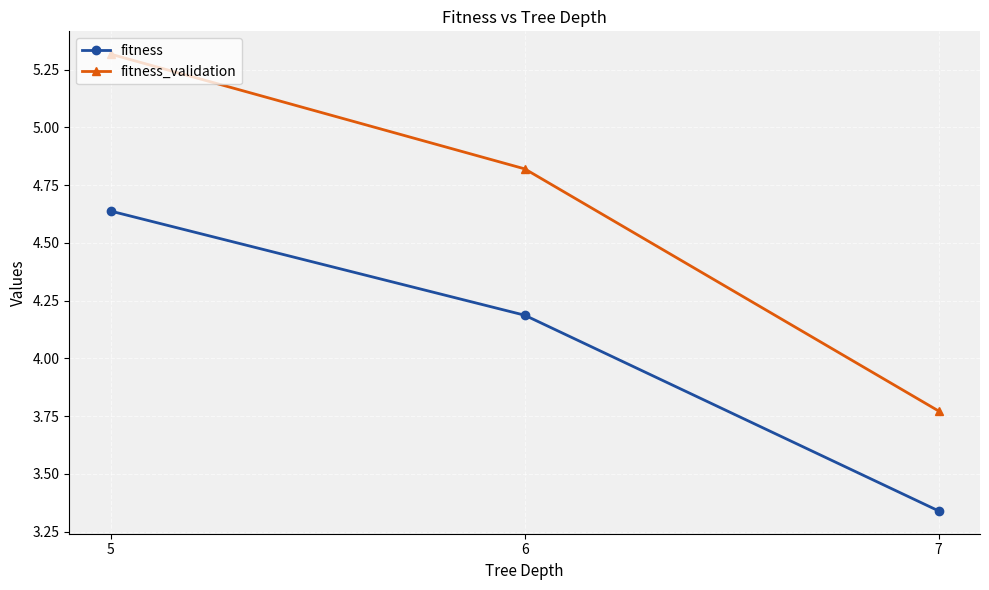

At which label does fitness reach its peak?

5